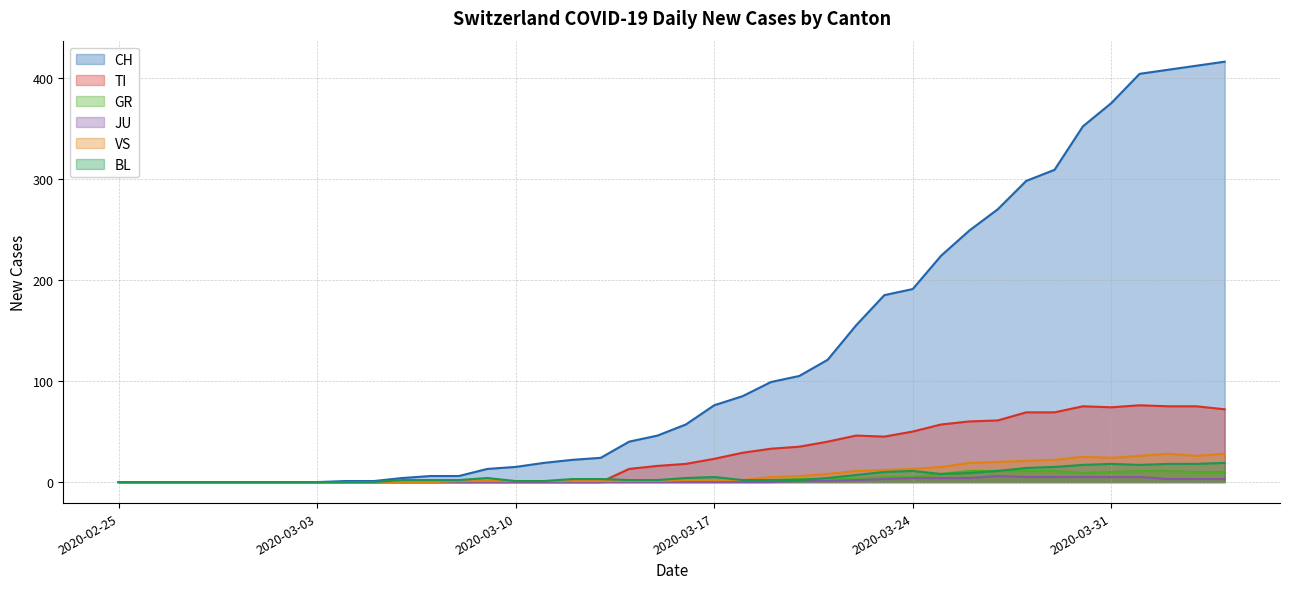

At which category does JU reach its first local peak?

2020-03-27